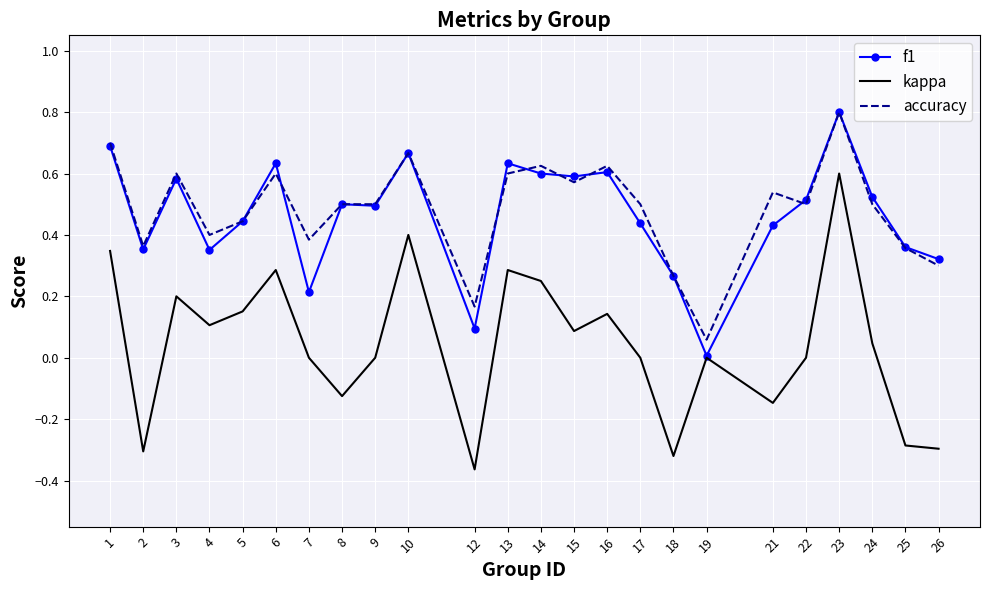

The accuracy series shows 0.1 at 17. True or false?

False